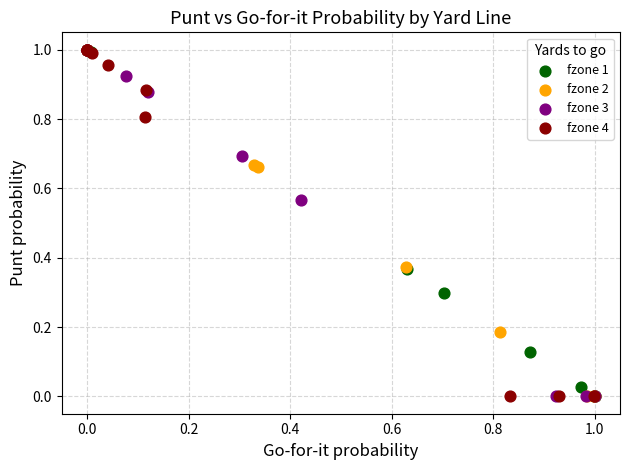

What are all the series names shown in the legend?

fzone 1, fzone 2, fzone 3, fzone 4